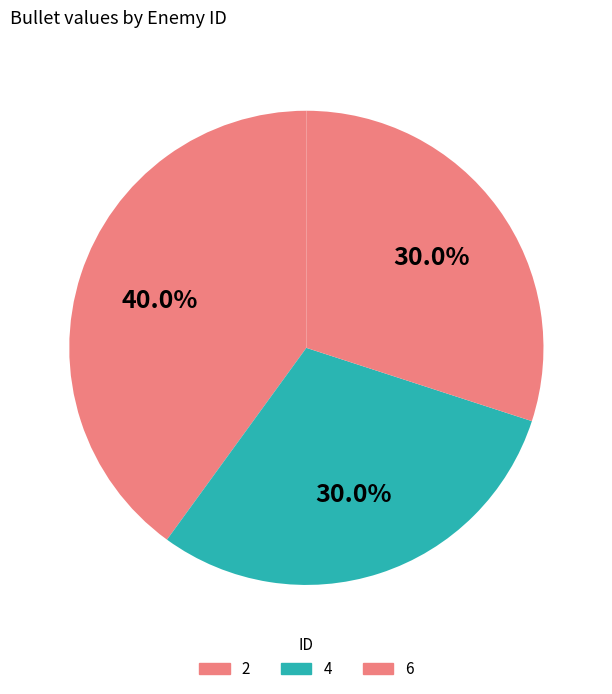

How many segments does this pie chart have?

3